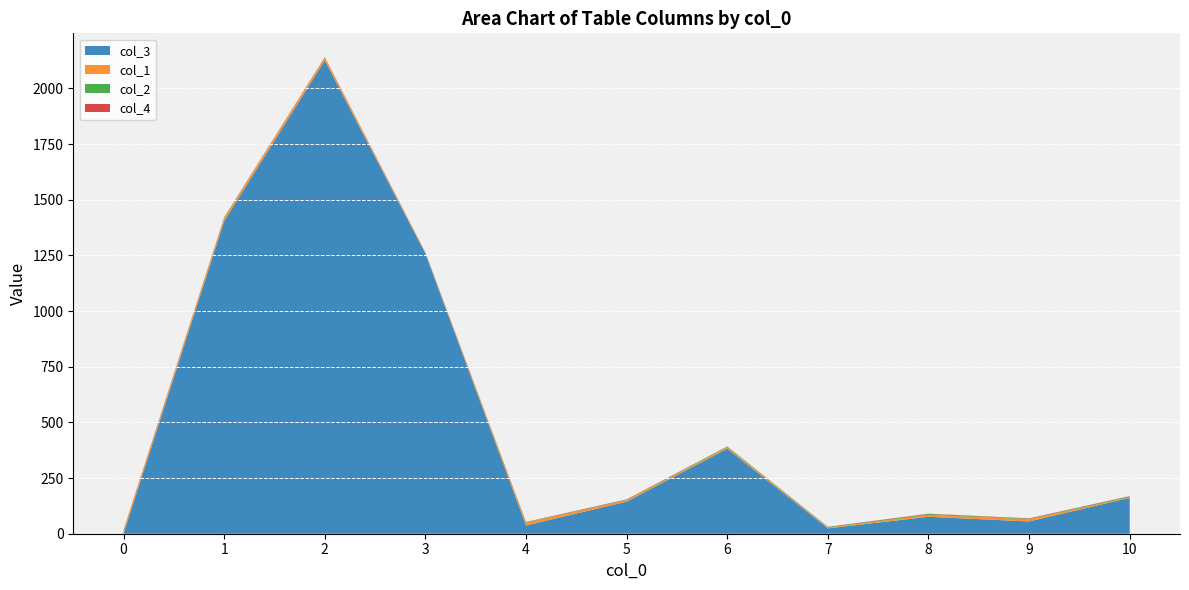

Reading left to right, list all the values displayed in this chart.

col_3: 1	1404	2125	1258	37	144	382	24	76	55	161
col_1: 14	14	12	3	13	6	6	3	9	10	3
col_2: 1	2	1	1	2	2	3	3	4	2	4
col_4: 2	1	2	1	1	2	1	1	1	2	1